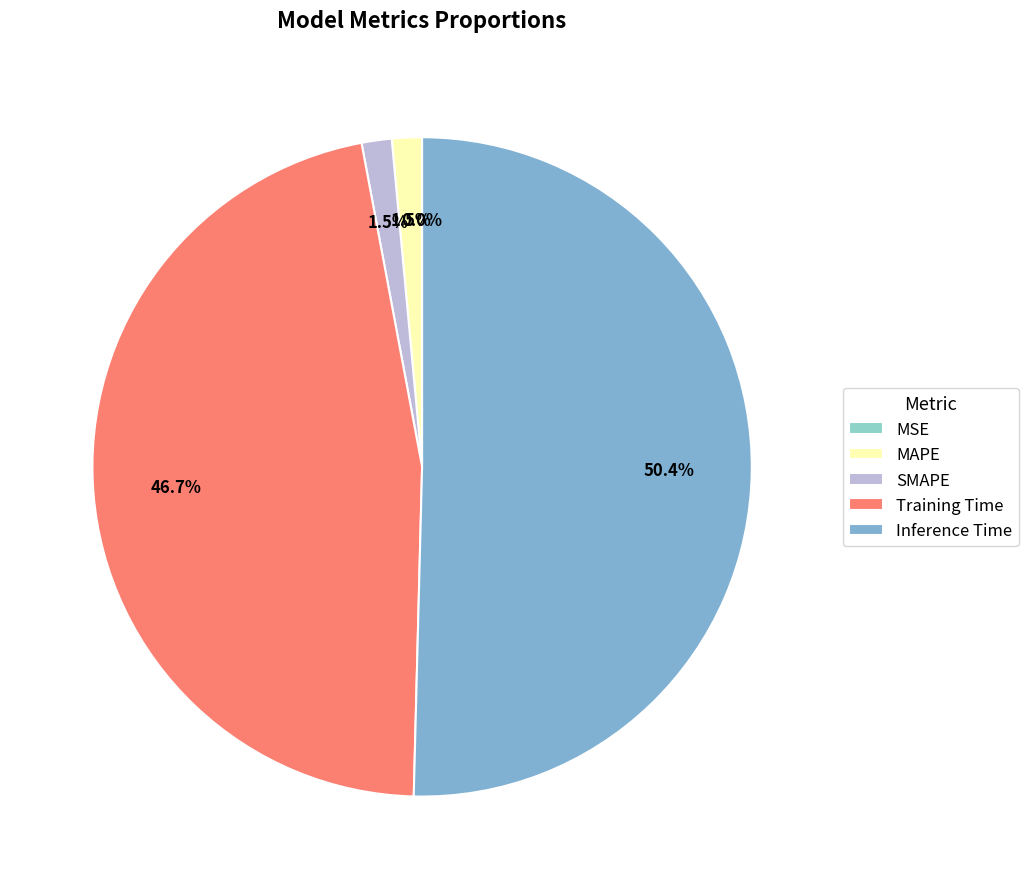

To the nearest percent, what is the combined percentage of MAPE and SMAPE?

3%